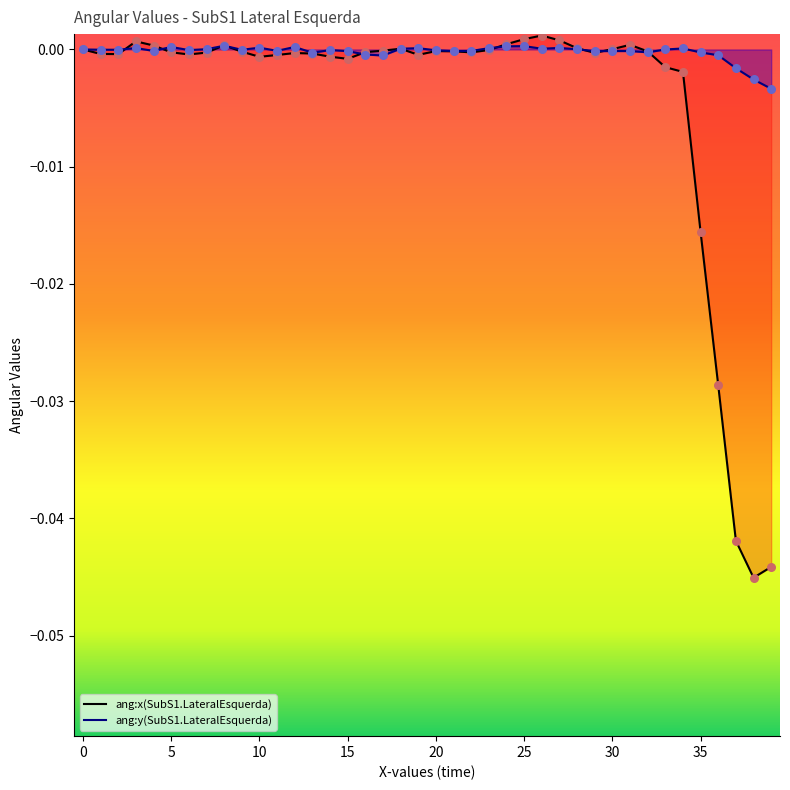

Which series has the widest spread of Y values?

ang:x(SubS1.LateralEsquerda)